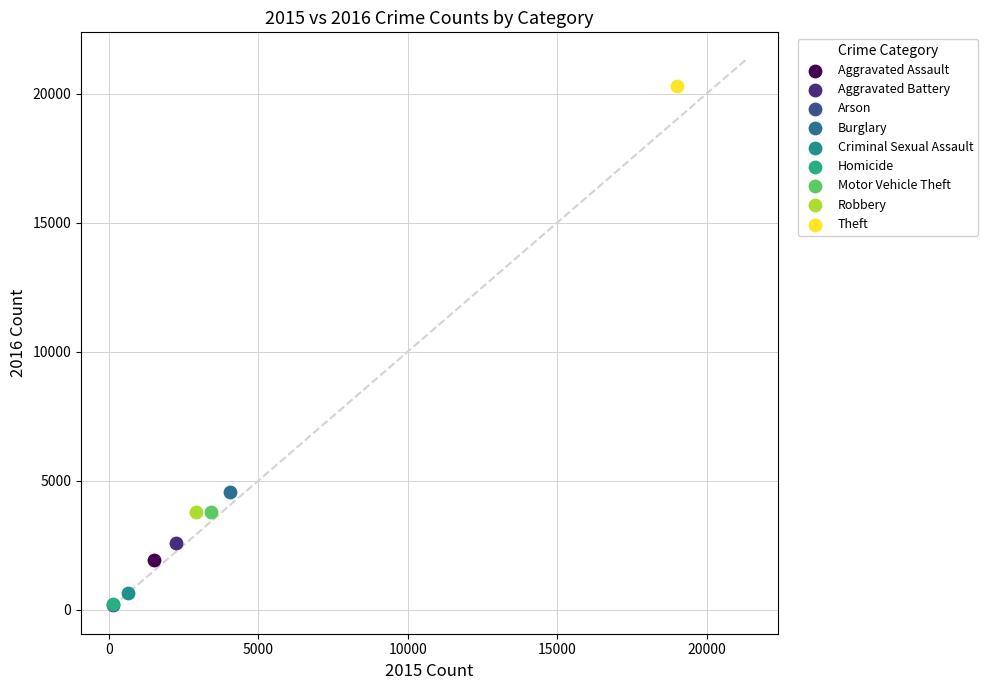

What are all the series names shown in the legend?

Aggravated Assault, Aggravated Battery, Arson, Burglary, Criminal Sexual Assault, Homicide, Motor Vehicle Theft, Robbery, Theft